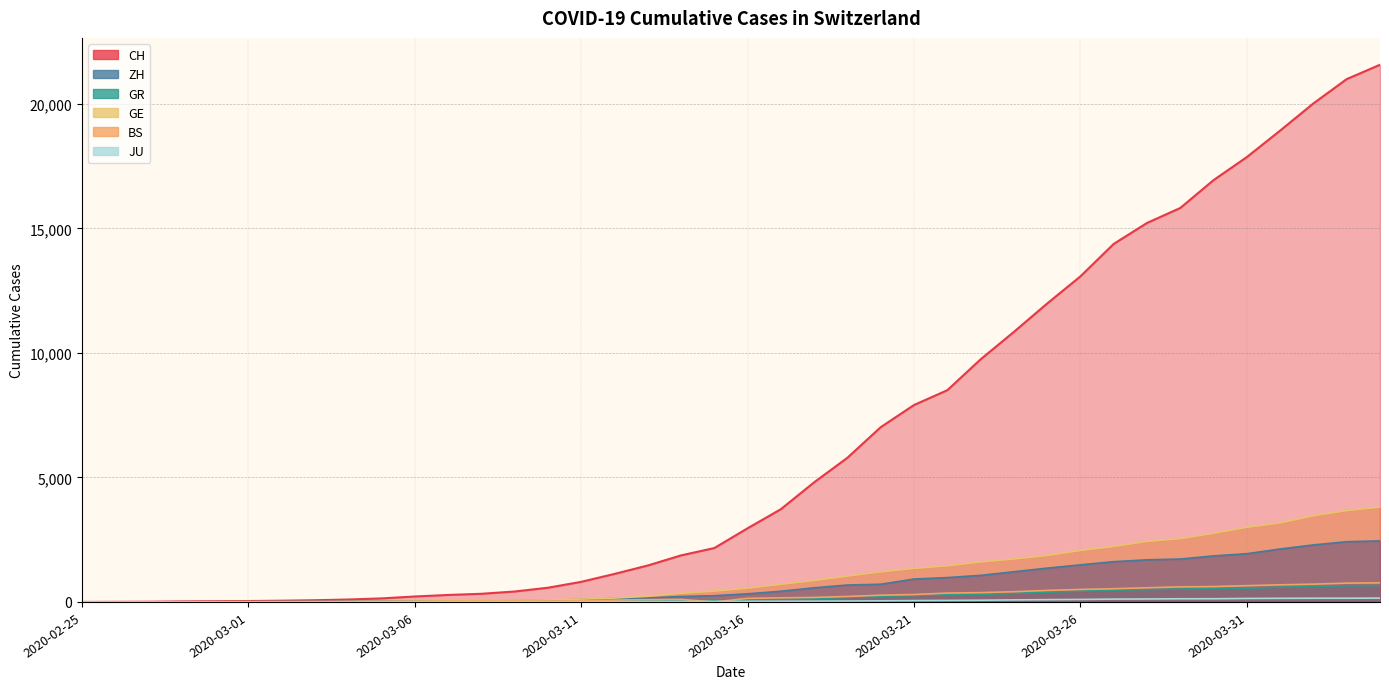

Reading right to left, list all the values displayed in this chart.

CH: 21574	20998	20022	18930	17867	16942	15822	15220	14379	13076	11985	10845	9742	8503	7909	7019	5792	4805	3726	2958	2164	1869	1463	1125	807	570	419	327	280	219	142	97	69	50	36	30	20	8	4	0
ZH: 2451	2418	2290	2126	1937	1849	1723	1691	1617	1490	1358	1213	1067	978	919	711	679	568	429	326	250	218	163	140	101	62	49	40	34	29	23	15	13	10	7	6	2	2	0	0
GR: 657	649	622	592	547	535	519	495	474	433	393	343	300	284	258	226	182	128	101	84	71	56	53	43	31	22	18	18	17	16	14	12	9	9	6	6	6	2	2	0
GE: 3807	3669	3461	3174	2998	2756	2542	2431	2226	2068	1865	1724	1607	1450	1347	1209	1039	861	709	555	434	350	227	155	114	80	60	45	43	30	20	16	14	11	10	9	5	1	1	0
BS: 767	754	714	687	653	617	605	569	530	501	462	410	374	356	297	270	220	181	164	143	0	100	92	73	49	33	28	24	21	15	8	3	3	1	1	1	1	1	0	0
JU: 154	149	149	145	140	128	127	119	114	100	92	82	69	61	54	44	36	32	29	25	19	18	17	12	7	7	7	5	5	4	4	2	2	1	1	1	1	1	0	0